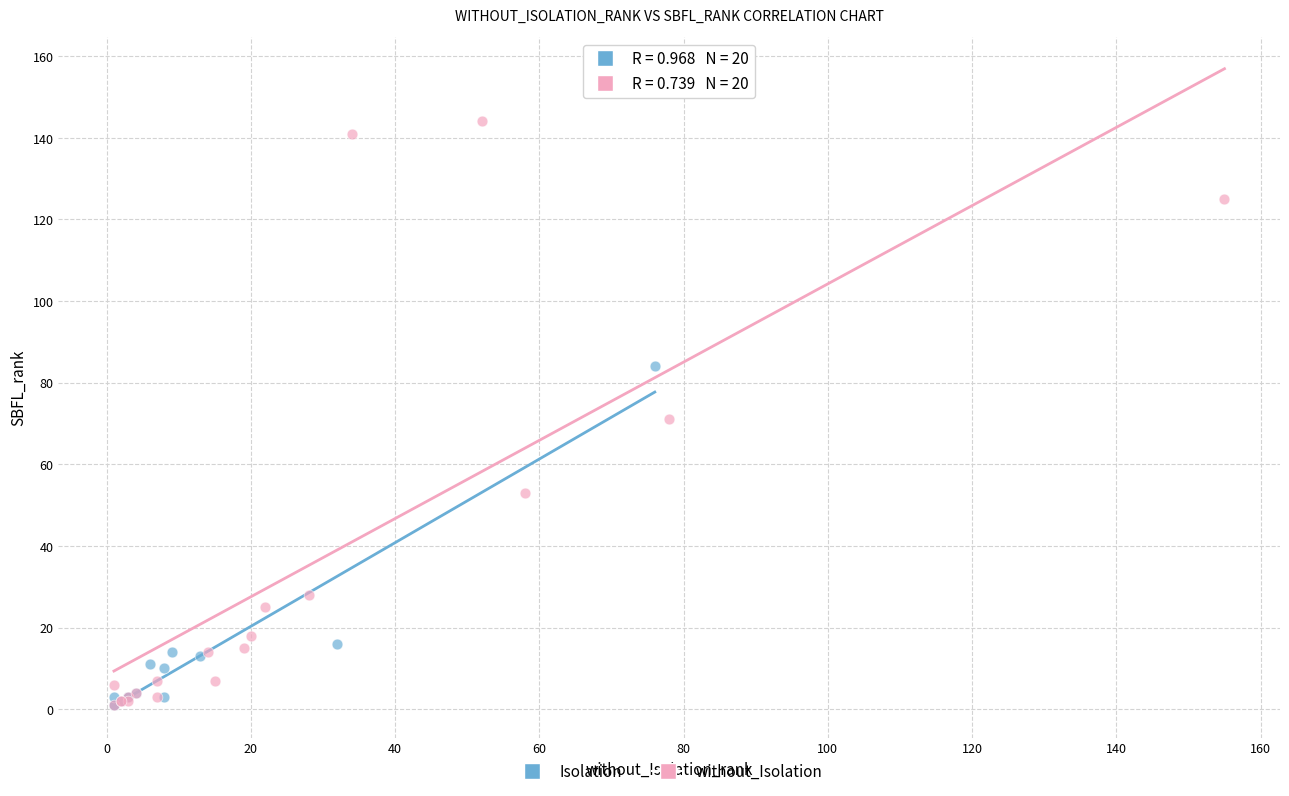

Which series has the largest Y range (max minus min)?

without_Isolation